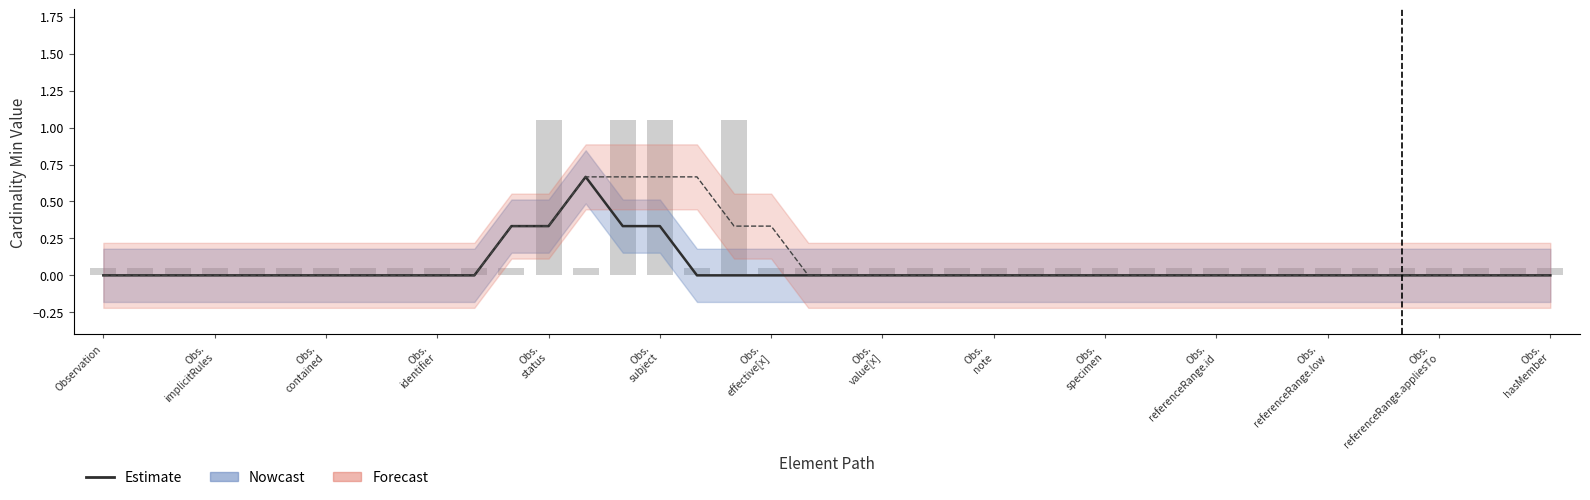

Is it true that the value at Obs.
hasMember is 0.2?

False